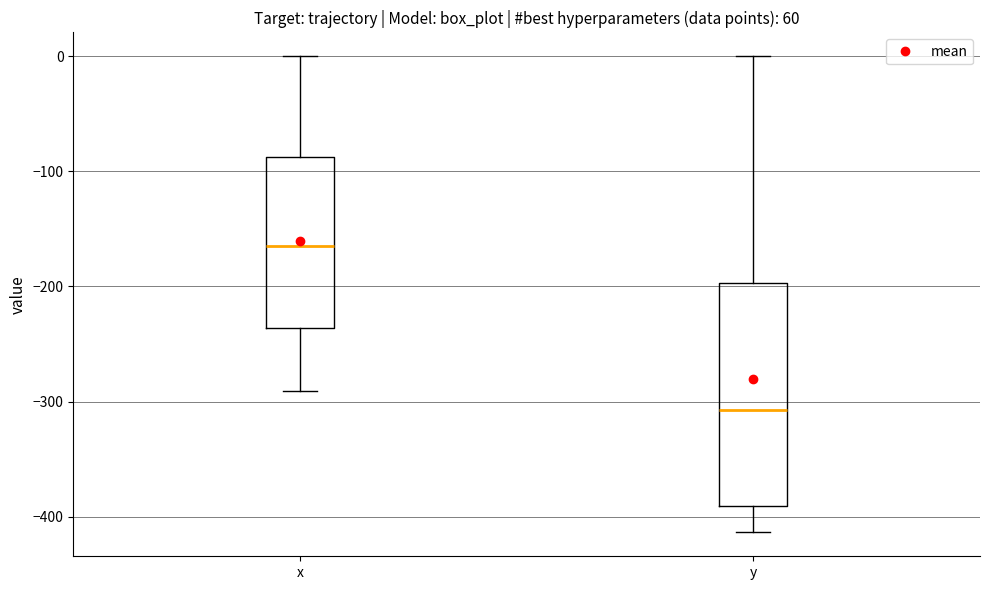

Reading left to right, read every box against the y-axis: the position of its median line, the range the box covers, and the ends of its whiskers. The values are not printed on the chart, so give them approximately, as read against the axis.

x: median -160, box -240 to -90, whiskers -290 to 0
y: median -310, box -390 to -200, whiskers -410 to 0